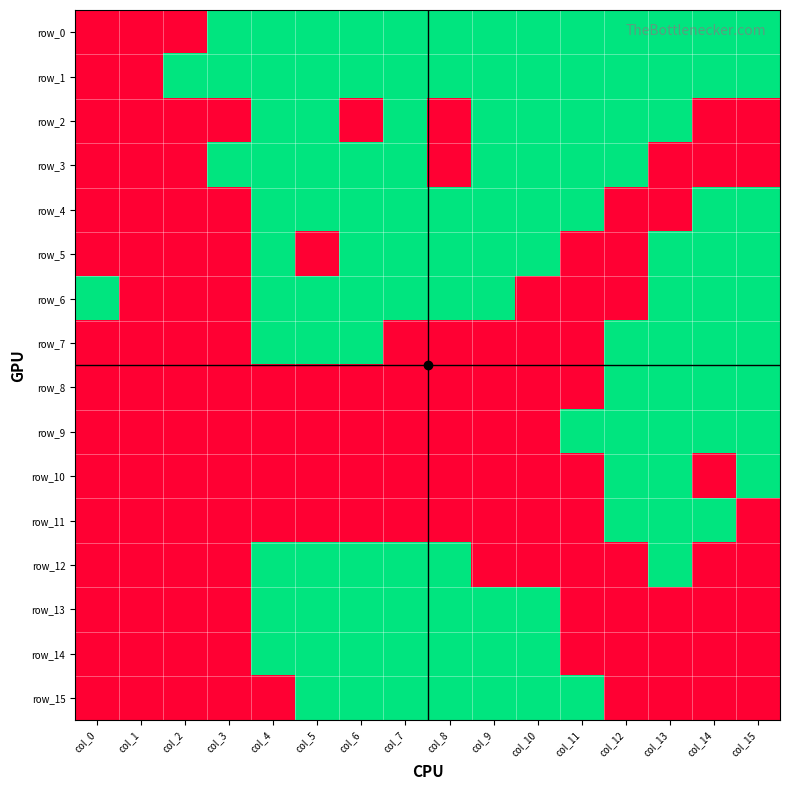

Reading left to right, transcribe all the data shown in this chart.

row_0: col_0=0	col_1=0	col_2=0	col_3=1	col_4=1	col_5=1	col_6=1	col_7=1	col_8=1	col_9=1	col_10=1	col_11=1	col_12=1	col_13=1	col_14=1	col_15=1
row_1: col_0=0	col_1=0	col_2=1	col_3=1	col_4=1	col_5=1	col_6=1	col_7=1	col_8=1	col_9=1	col_10=1	col_11=1	col_12=1	col_13=1	col_14=1	col_15=1
row_2: col_0=0	col_1=0	col_2=0	col_3=0	col_4=1	col_5=1	col_6=0	col_7=1	col_8=0	col_9=1	col_10=1	col_11=1	col_12=1	col_13=1	col_14=0	col_15=0
row_3: col_0=0	col_1=0	col_2=0	col_3=1	col_4=1	col_5=1	col_6=1	col_7=1	col_8=0	col_9=1	col_10=1	col_11=1	col_12=1	col_13=0	col_14=0	col_15=0
row_4: col_0=0	col_1=0	col_2=0	col_3=0	col_4=1	col_5=1	col_6=1	col_7=1	col_8=1	col_9=1	col_10=1	col_11=1	col_12=0	col_13=0	col_14=1	col_15=1
row_5: col_0=0	col_1=0	col_2=0	col_3=0	col_4=1	col_5=0	col_6=1	col_7=1	col_8=1	col_9=1	col_10=1	col_11=0	col_12=0	col_13=1	col_14=1	col_15=1
row_6: col_0=1	col_1=0	col_2=0	col_3=0	col_4=1	col_5=1	col_6=1	col_7=1	col_8=1	col_9=1	col_10=0	col_11=0	col_12=0	col_13=1	col_14=1	col_15=1
row_7: col_0=0	col_1=0	col_2=0	col_3=0	col_4=1	col_5=1	col_6=1	col_7=0	col_8=0	col_9=0	col_10=0	col_11=0	col_12=1	col_13=1	col_14=1	col_15=1
row_8: col_0=0	col_1=0	col_2=0	col_3=0	col_4=0	col_5=0	col_6=0	col_7=0	col_8=0	col_9=0	col_10=0	col_11=0	col_12=1	col_13=1	col_14=1	col_15=1
row_9: col_0=0	col_1=0	col_2=0	col_3=0	col_4=0	col_5=0	col_6=0	col_7=0	col_8=0	col_9=0	col_10=0	col_11=1	col_12=1	col_13=1	col_14=1	col_15=1
row_10: col_0=0	col_1=0	col_2=0	col_3=0	col_4=0	col_5=0	col_6=0	col_7=0	col_8=0	col_9=0	col_10=0	col_11=0	col_12=1	col_13=1	col_14=0	col_15=1
row_11: col_0=0	col_1=0	col_2=0	col_3=0	col_4=0	col_5=0	col_6=0	col_7=0	col_8=0	col_9=0	col_10=0	col_11=0	col_12=1	col_13=1	col_14=1	col_15=0
row_12: col_0=0	col_1=0	col_2=0	col_3=0	col_4=1	col_5=1	col_6=1	col_7=1	col_8=1	col_9=0	col_10=0	col_11=0	col_12=0	col_13=1	col_14=0	col_15=0
row_13: col_0=0	col_1=0	col_2=0	col_3=0	col_4=1	col_5=1	col_6=1	col_7=1	col_8=1	col_9=1	col_10=1	col_11=0	col_12=0	col_13=0	col_14=0	col_15=0
row_14: col_0=0	col_1=0	col_2=0	col_3=0	col_4=1	col_5=1	col_6=1	col_7=1	col_8=1	col_9=1	col_10=1	col_11=0	col_12=0	col_13=0	col_14=0	col_15=0
row_15: col_0=0	col_1=0	col_2=0	col_3=0	col_4=0	col_5=1	col_6=1	col_7=1	col_8=1	col_9=1	col_10=1	col_11=1	col_12=0	col_13=0	col_14=0	col_15=0